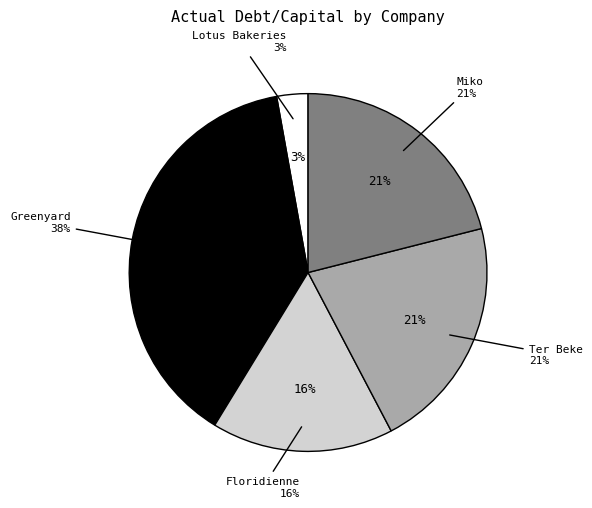

Count the number of slices in the pie.

5